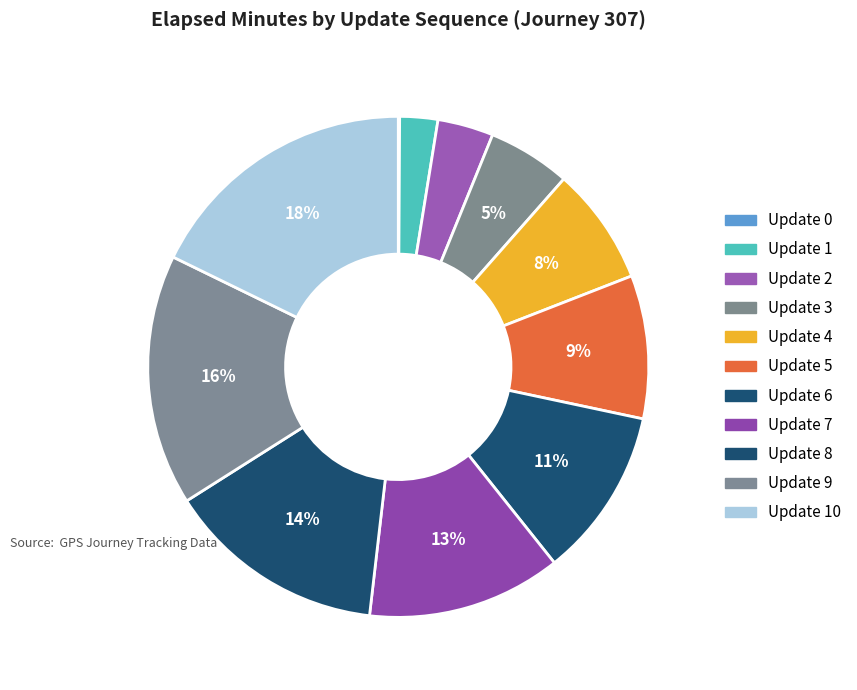

Which category has the biggest portion of the pie?

Update 10